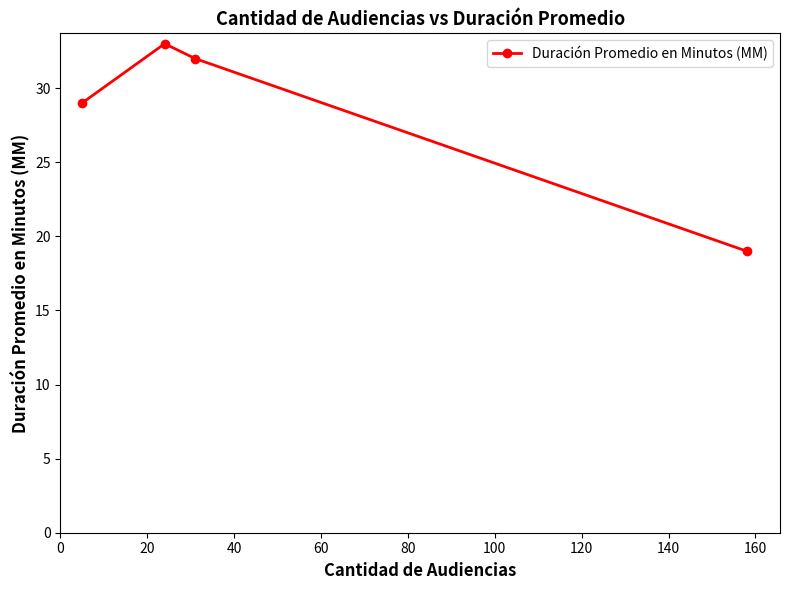

What is the value of the 3rd point from the left?

32